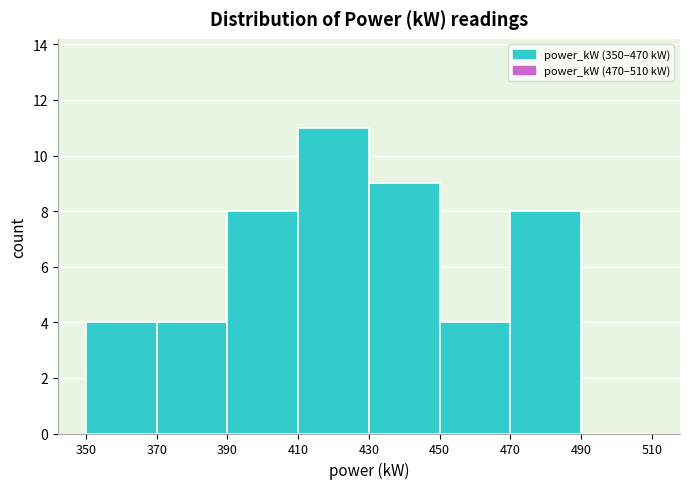

What is the height of the bar covering 450 to 470 on the x-axis? The values are not printed on the chart, so give them approximately, as read against the axis.

4